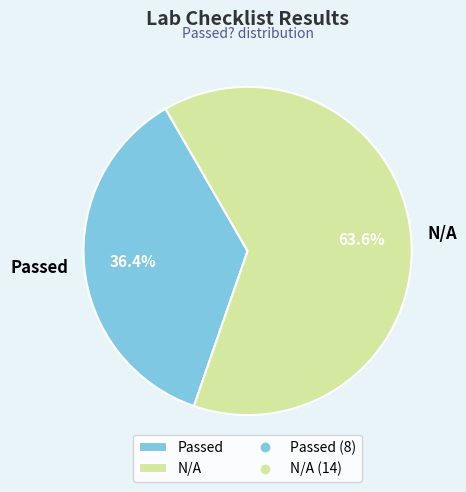

What percentage is NOT represented by Passed?

63.6%